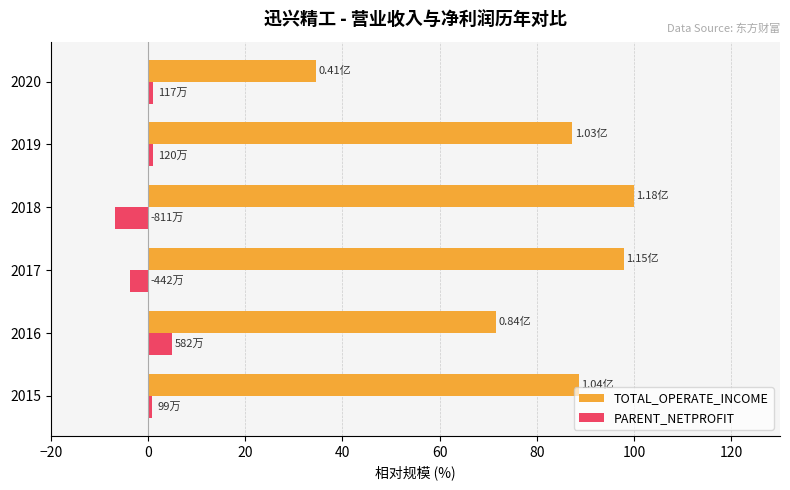

Is the value of PARENT_NETPROFIT at 2015 greater than the value of TOTAL_OPERATE_INCOME at 2019?

No